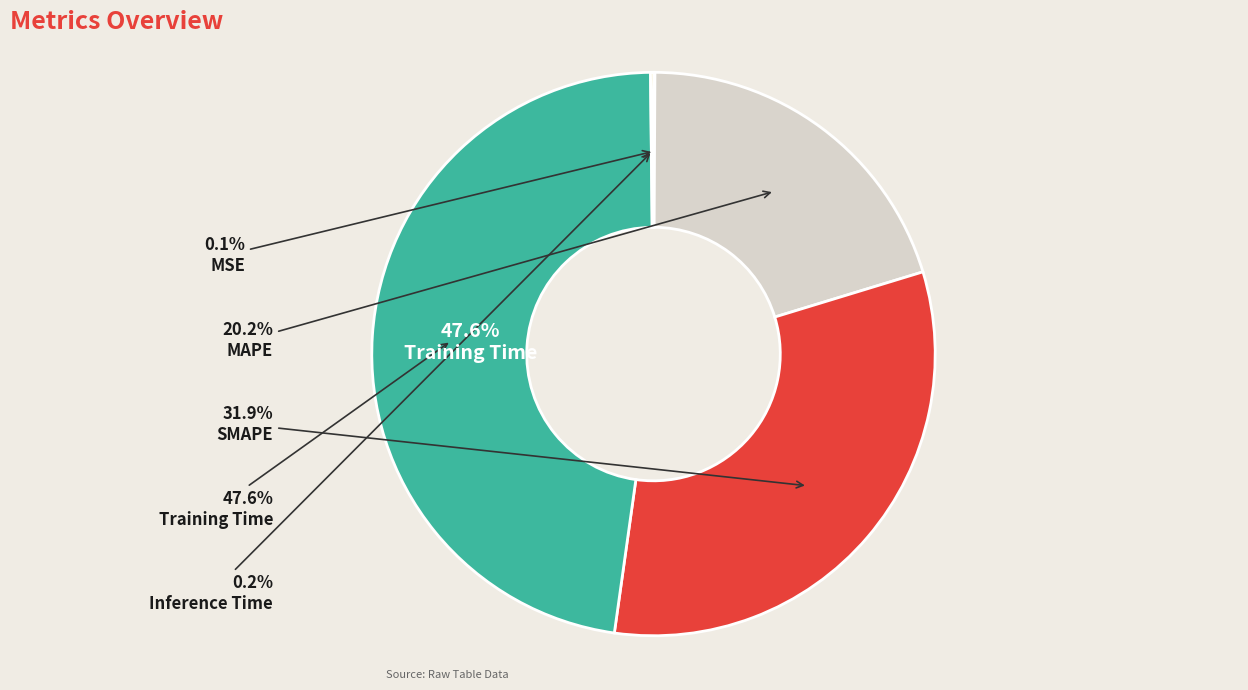

True or false: Inference Time accounts for 15% of the total.

False